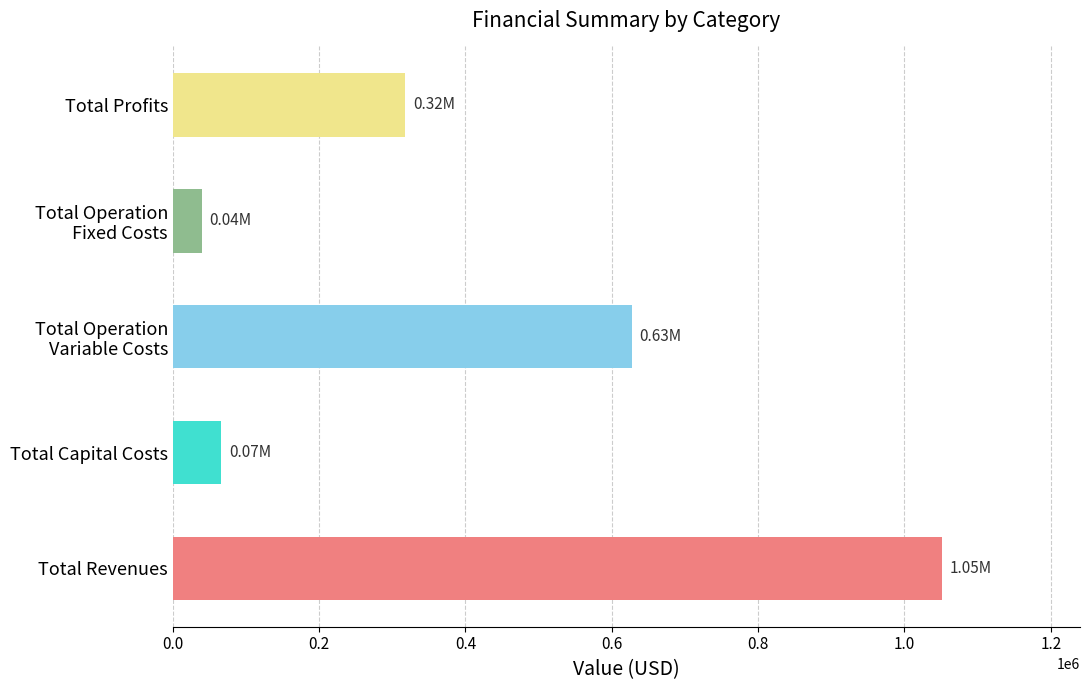

Are the bars grouped side by side (vs. stacked)?

Yes